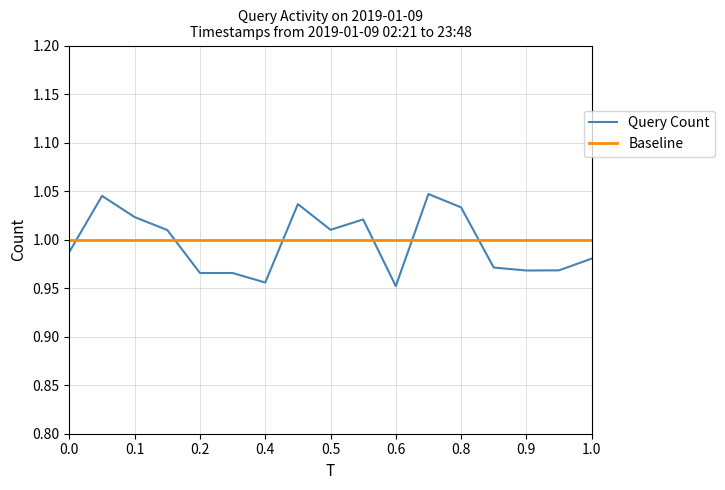

True or false: Query Count and Baseline cross at least once.

True